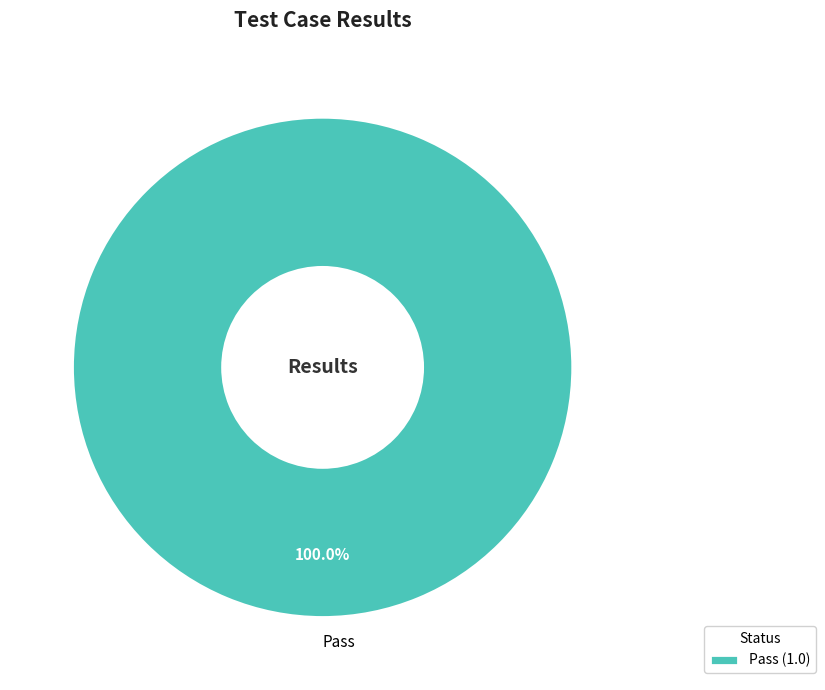

Is there a majority slice in this chart?

Yes